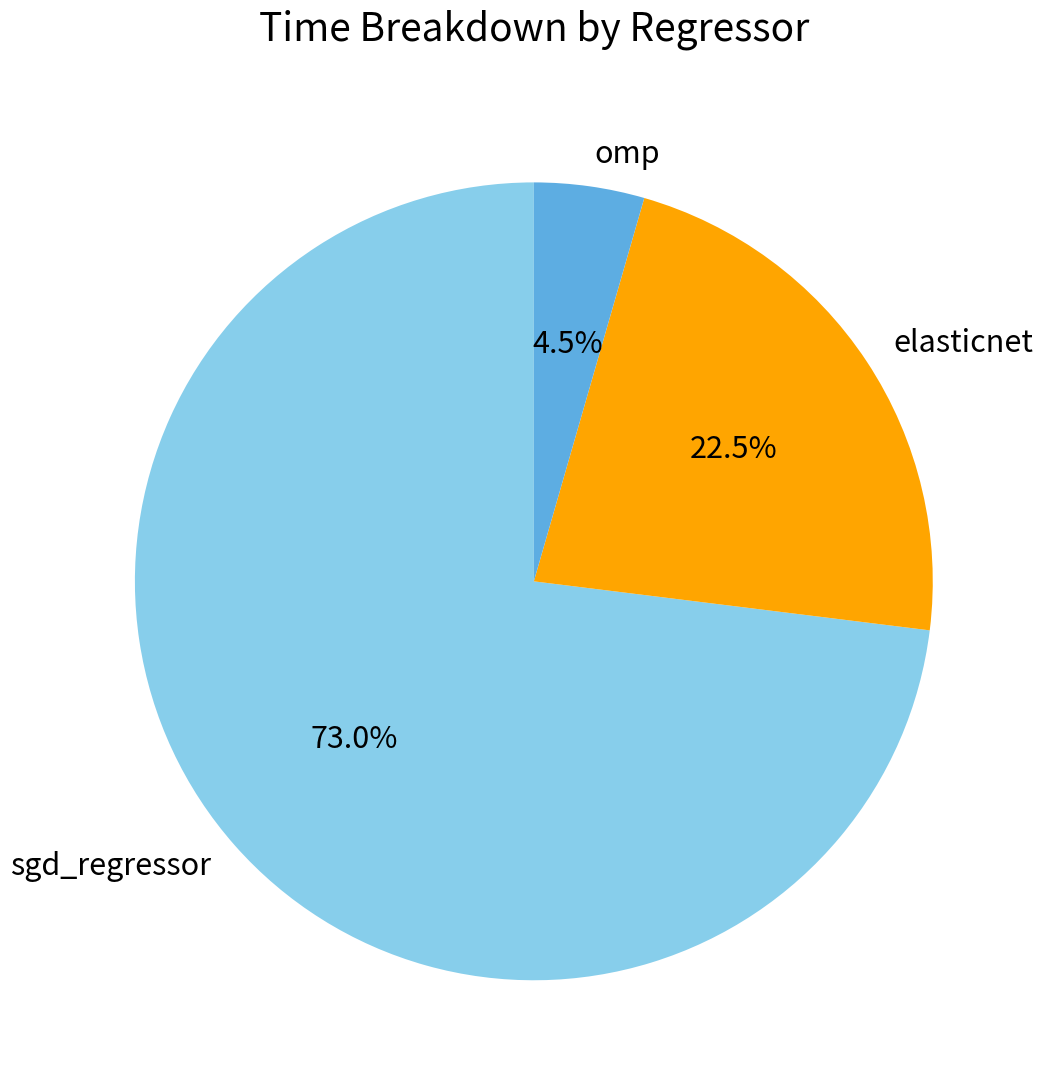

Which has a higher value, elasticnet or sgd_regressor?

sgd_regressor